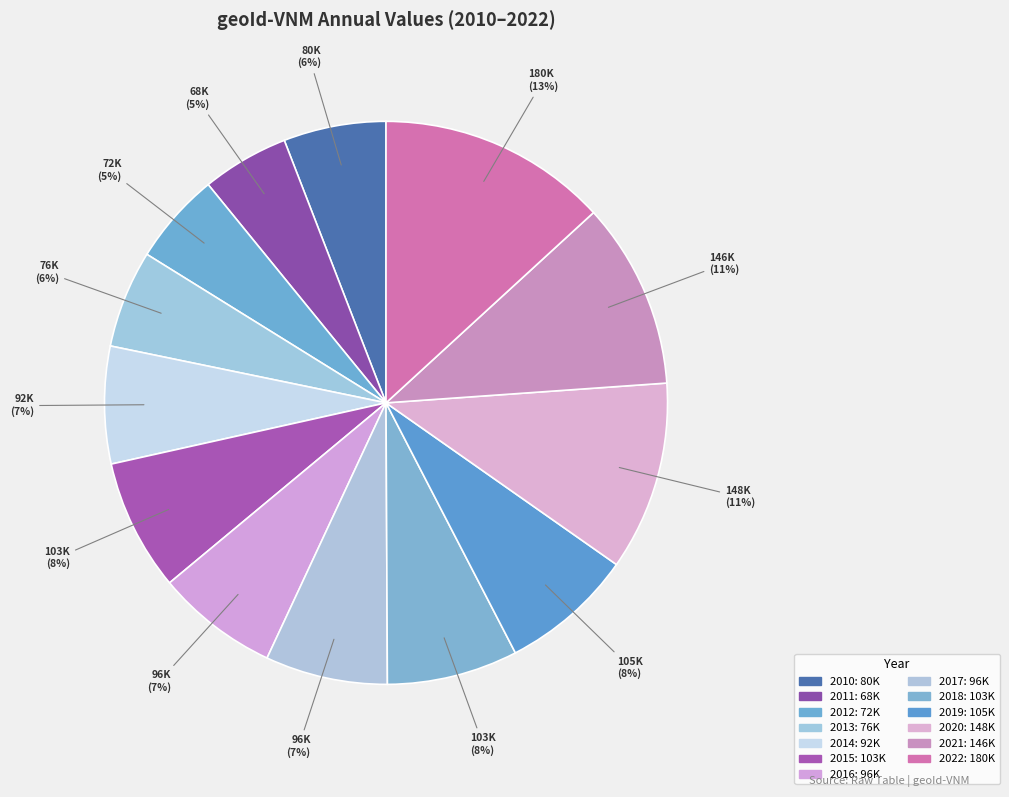

What is the ratio of the value at 2010 to the value at 2022?

0.4